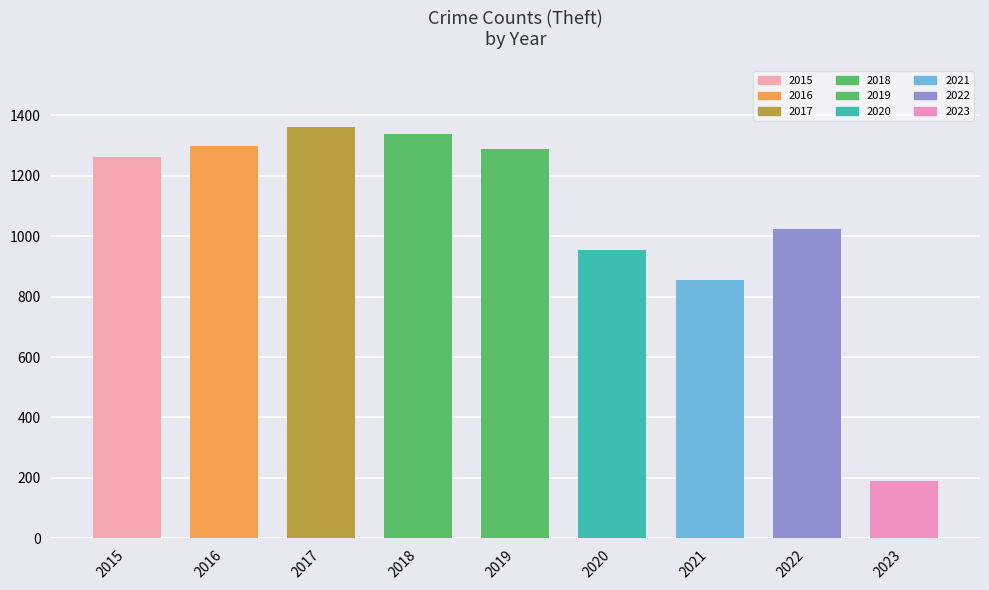

Which series changed the most between 2021 and 2023?

Theft